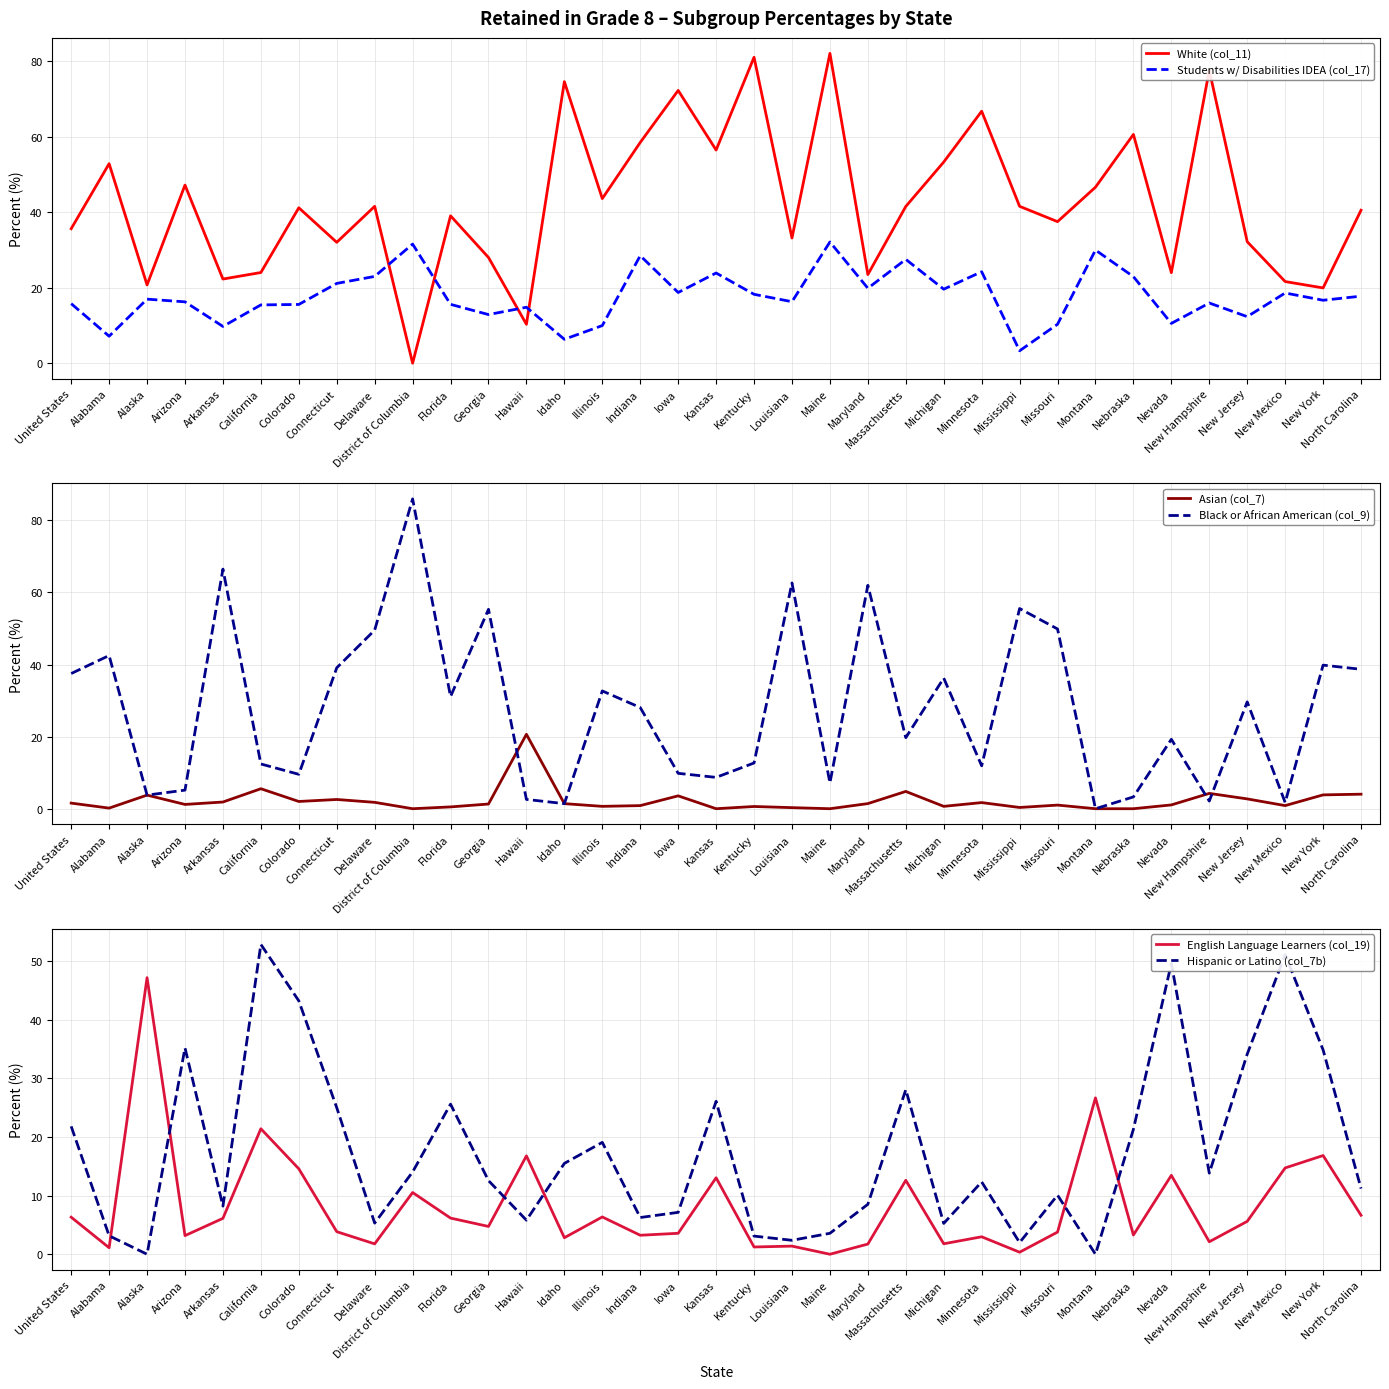

What is the difference between the second highest and minimum values in the White (col_11) series?

81.1